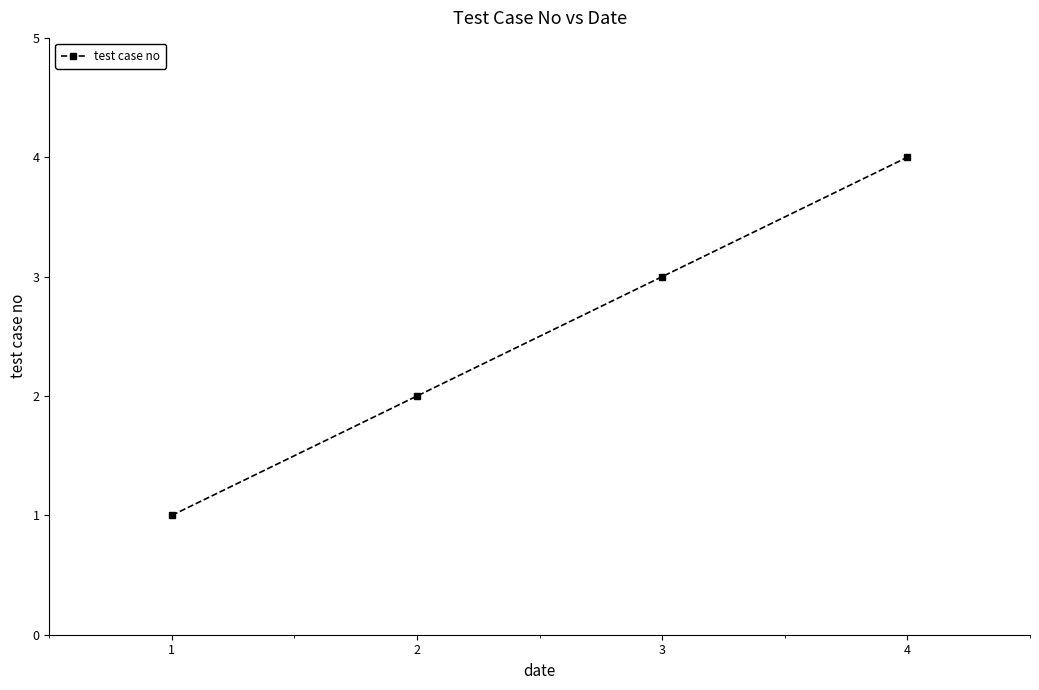

What is the difference between the maximum and minimum values?

3